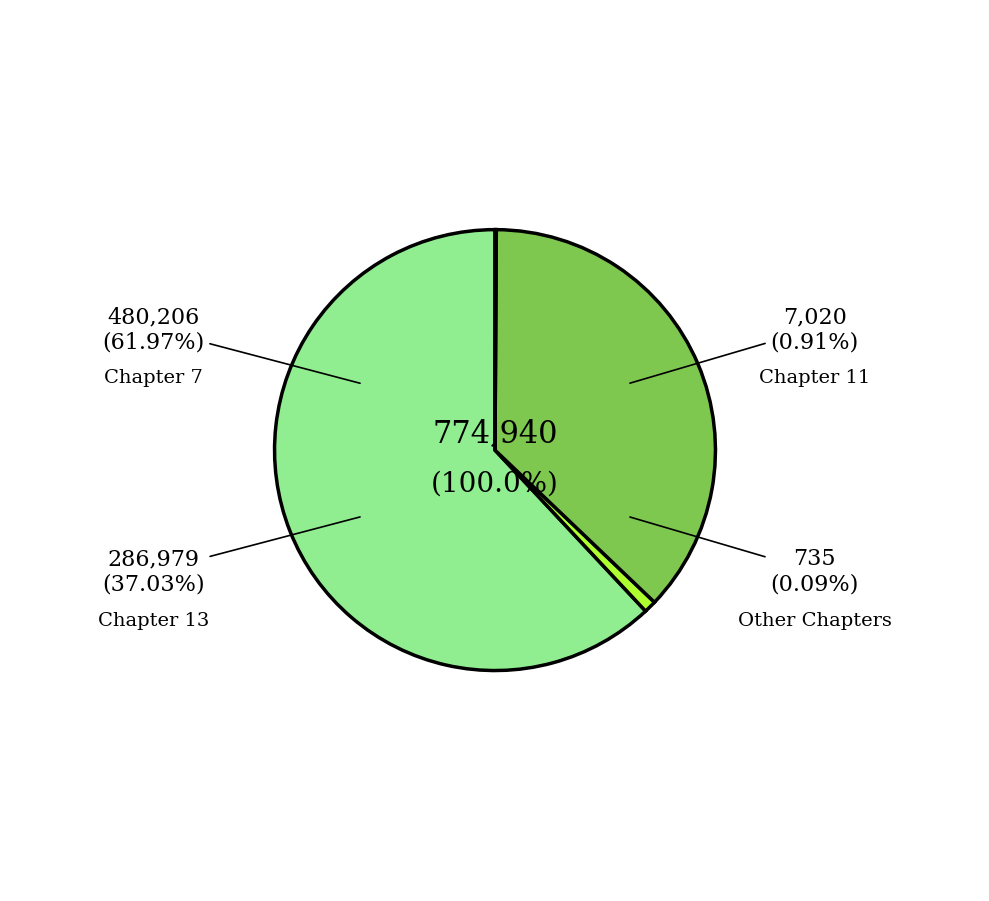

Is there a majority slice in this chart?

Yes